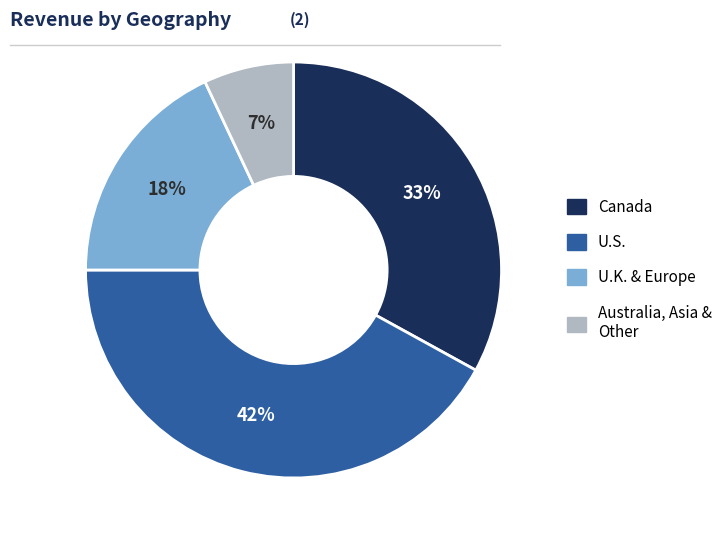

Is there a majority slice in this chart?

No